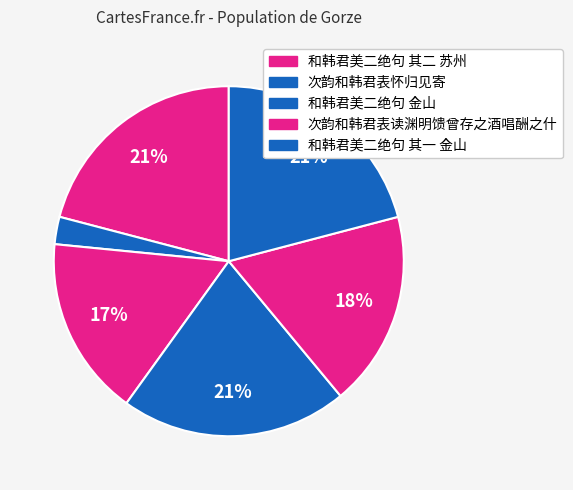

How many segments does this pie chart have?

6